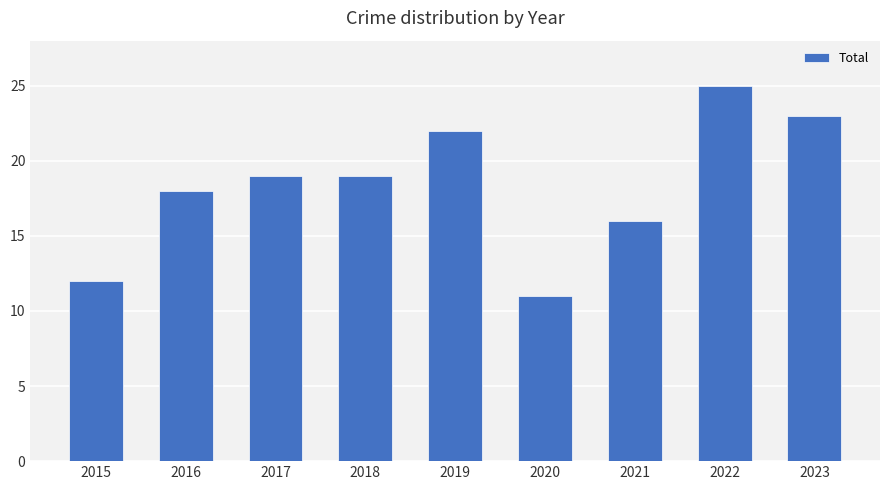

What is the difference between the second highest and minimum values?

12